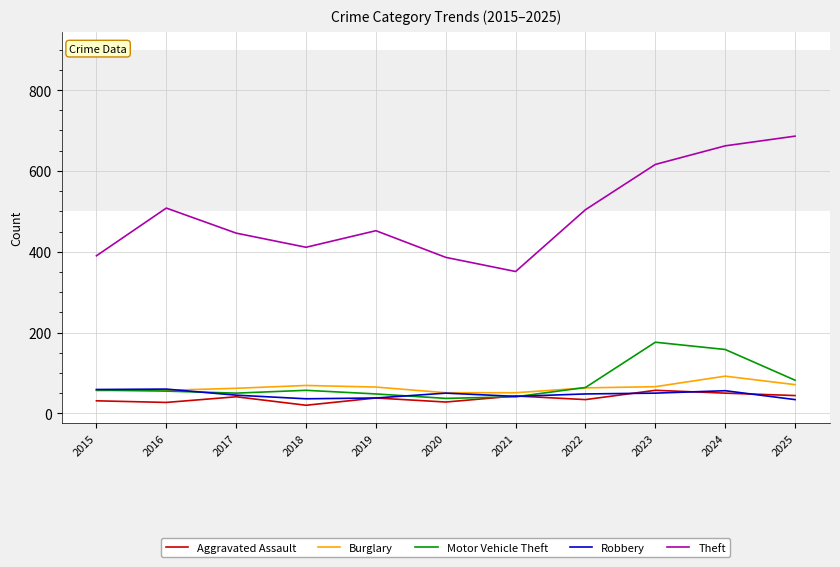

True or false: Burglary and Theft intersect in this chart.

False